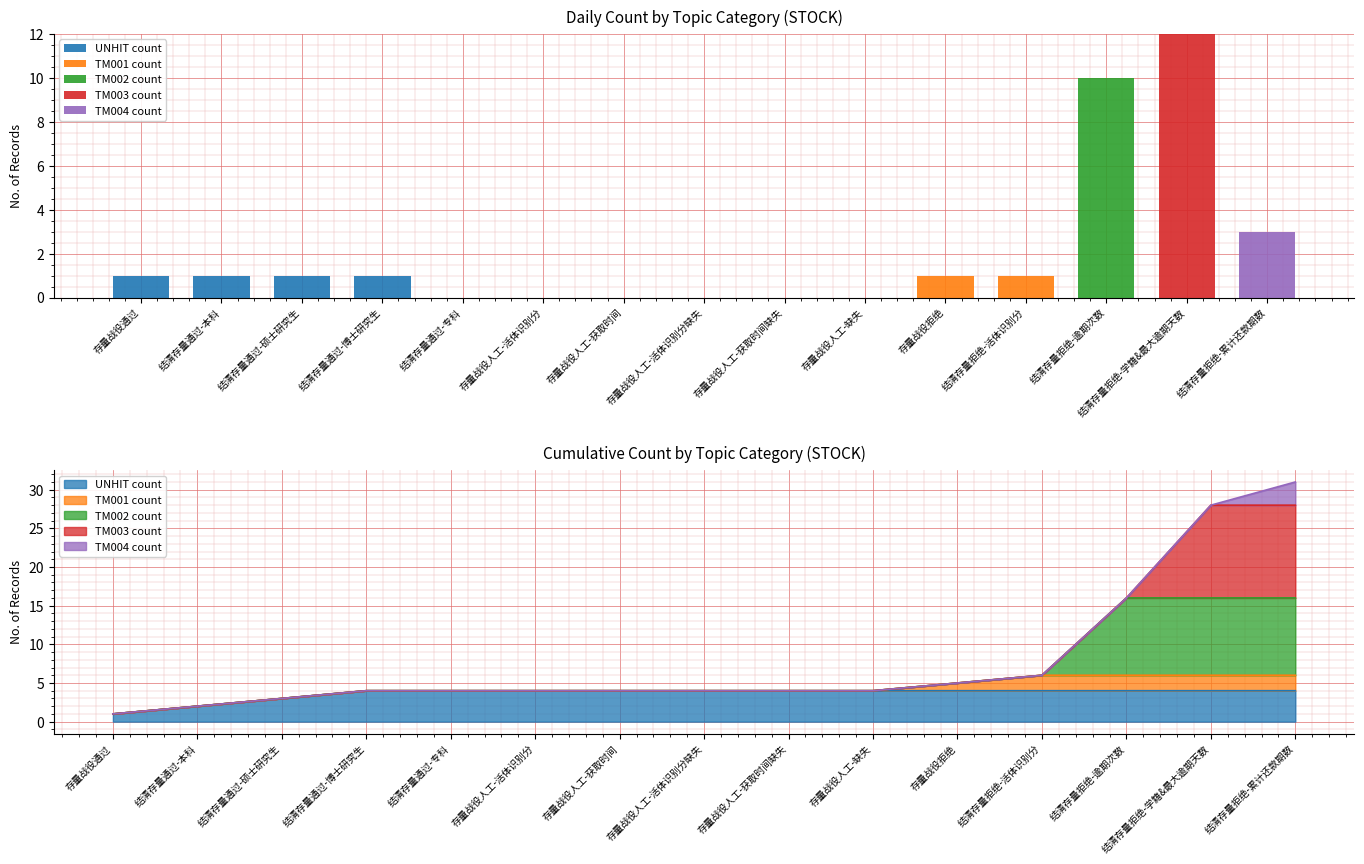

Reading left to right, what are all the values shown in this chart?

UNHIT count: 存量战役通过=1	结清存量通过-本科=1	结清存量通过-硕士研究生=1	结清存量通过-博士研究生=1	结清存量通过-专科=0	存量战役人工-活体识别分=0	存量战役人工-获取时间=0	存量战役人工-活体识别分缺失=0	存量战役人工-获取时间缺失=0	存量战役人工-缺失=0	存量战役拒绝=0	结清存量拒绝-活体识别分=0	结清存量拒绝-逾期次数=0	结清存量拒绝-学籍&最大逾期天数=0	结清存量拒绝-累计还款期数=0
TM001 count: 存量战役通过=0	结清存量通过-本科=0	结清存量通过-硕士研究生=0	结清存量通过-博士研究生=0	结清存量通过-专科=0	存量战役人工-活体识别分=0	存量战役人工-获取时间=0	存量战役人工-活体识别分缺失=0	存量战役人工-获取时间缺失=0	存量战役人工-缺失=0	存量战役拒绝=1	结清存量拒绝-活体识别分=1	结清存量拒绝-逾期次数=0	结清存量拒绝-学籍&最大逾期天数=0	结清存量拒绝-累计还款期数=0
TM002 count: 存量战役通过=0	结清存量通过-本科=0	结清存量通过-硕士研究生=0	结清存量通过-博士研究生=0	结清存量通过-专科=0	存量战役人工-活体识别分=0	存量战役人工-获取时间=0	存量战役人工-活体识别分缺失=0	存量战役人工-获取时间缺失=0	存量战役人工-缺失=0	存量战役拒绝=0	结清存量拒绝-活体识别分=0	结清存量拒绝-逾期次数=10	结清存量拒绝-学籍&最大逾期天数=0	结清存量拒绝-累计还款期数=0
TM003 count: 存量战役通过=0	结清存量通过-本科=0	结清存量通过-硕士研究生=0	结清存量通过-博士研究生=0	结清存量通过-专科=0	存量战役人工-活体识别分=0	存量战役人工-获取时间=0	存量战役人工-活体识别分缺失=0	存量战役人工-获取时间缺失=0	存量战役人工-缺失=0	存量战役拒绝=0	结清存量拒绝-活体识别分=0	结清存量拒绝-逾期次数=0	结清存量拒绝-学籍&最大逾期天数=12	结清存量拒绝-累计还款期数=0
TM004 count: 存量战役通过=0	结清存量通过-本科=0	结清存量通过-硕士研究生=0	结清存量通过-博士研究生=0	结清存量通过-专科=0	存量战役人工-活体识别分=0	存量战役人工-获取时间=0	存量战役人工-活体识别分缺失=0	存量战役人工-获取时间缺失=0	存量战役人工-缺失=0	存量战役拒绝=0	结清存量拒绝-活体识别分=0	结清存量拒绝-逾期次数=0	结清存量拒绝-学籍&最大逾期天数=0	结清存量拒绝-累计还款期数=3